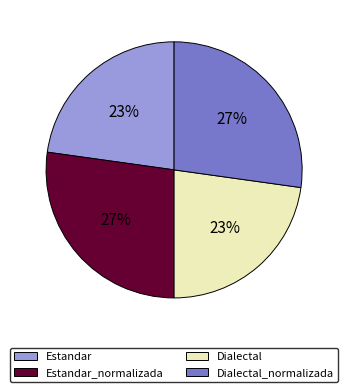

Does any single category account for the majority?

No